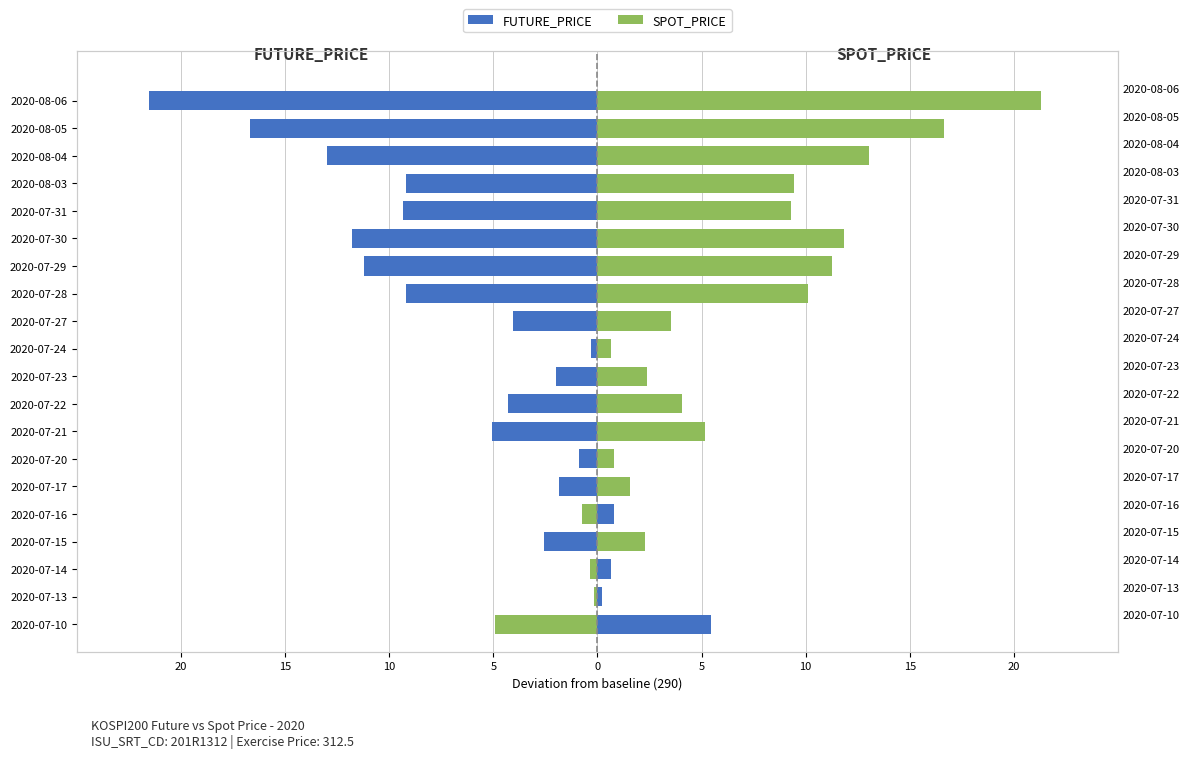

What is the smallest value displayed?

-21.6